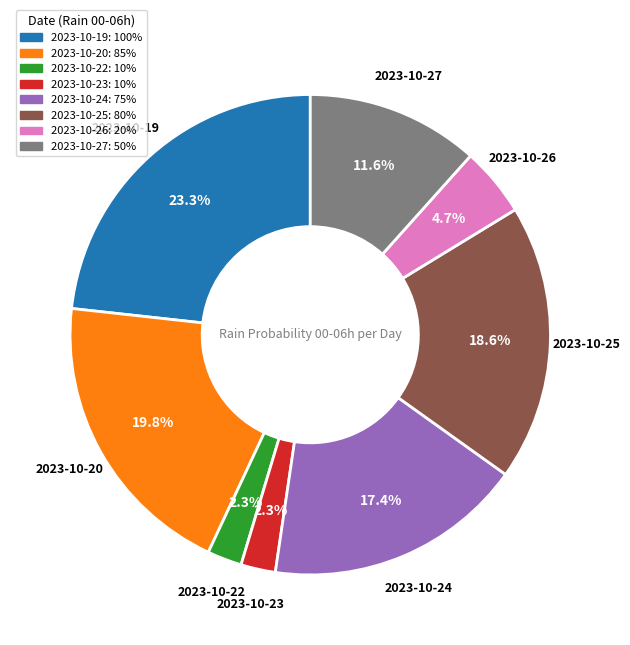

Count the number of slices in the pie.

8